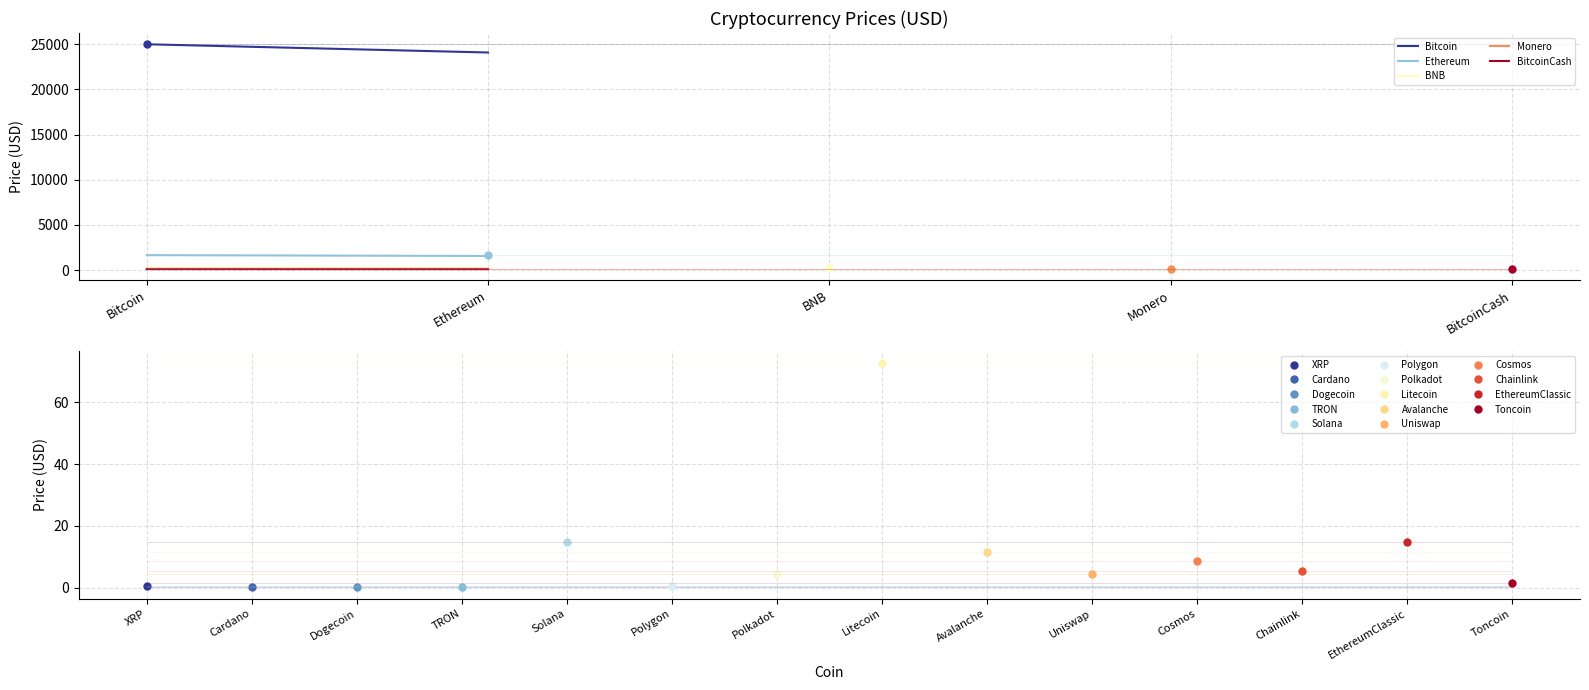

Which label corresponds to the smallest value in the chart?

Ethereum